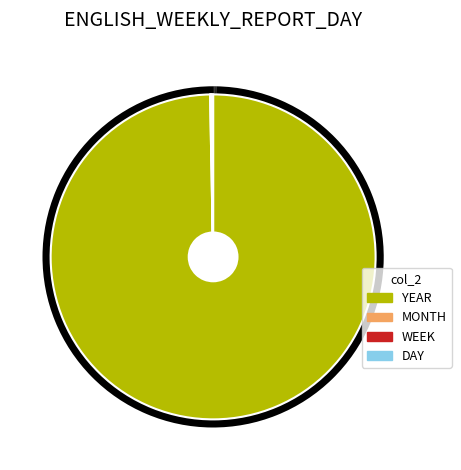

The MONTH slice represents 0% of the pie. True or false?

True